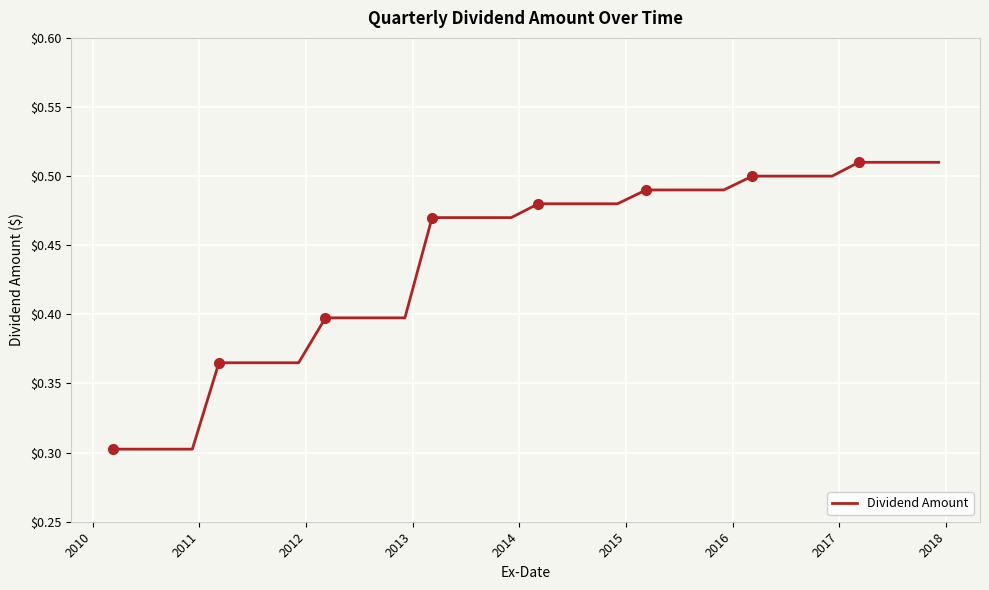

Is this an area chart (filled region under the line)?

No